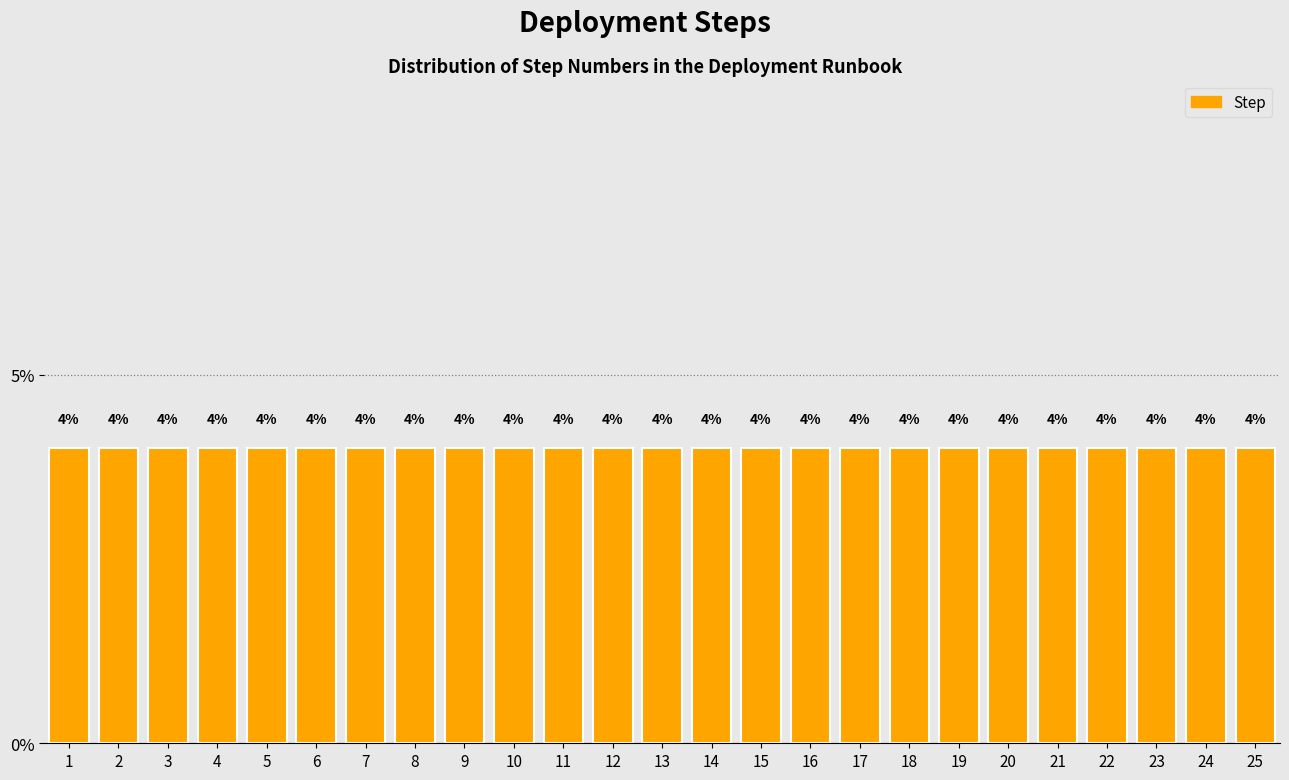

Reading left to right, transcribe this chart: for each bar, give the range it covers on the x-axis and its height.

0.5 to 1.5: 4
1.5 to 2.5: 4
2.5 to 3.5: 4
3.5 to 4.5: 4
4.5 to 5.5: 4
5.5 to 6.5: 4
6.5 to 7.5: 4
7.5 to 8.5: 4
8.5 to 9.5: 4
9.5 to 10.5: 4
10.5 to 11.5: 4
11.5 to 12.5: 4
12.5 to 13.5: 4
13.5 to 14.5: 4
14.5 to 15.5: 4
15.5 to 16.5: 4
16.5 to 17.5: 4
17.5 to 18.5: 4
18.5 to 19.5: 4
19.5 to 20.5: 4
20.5 to 21.5: 4
21.5 to 22.5: 4
22.5 to 23.5: 4
23.5 to 24.5: 4
24.5 to 25.5: 4